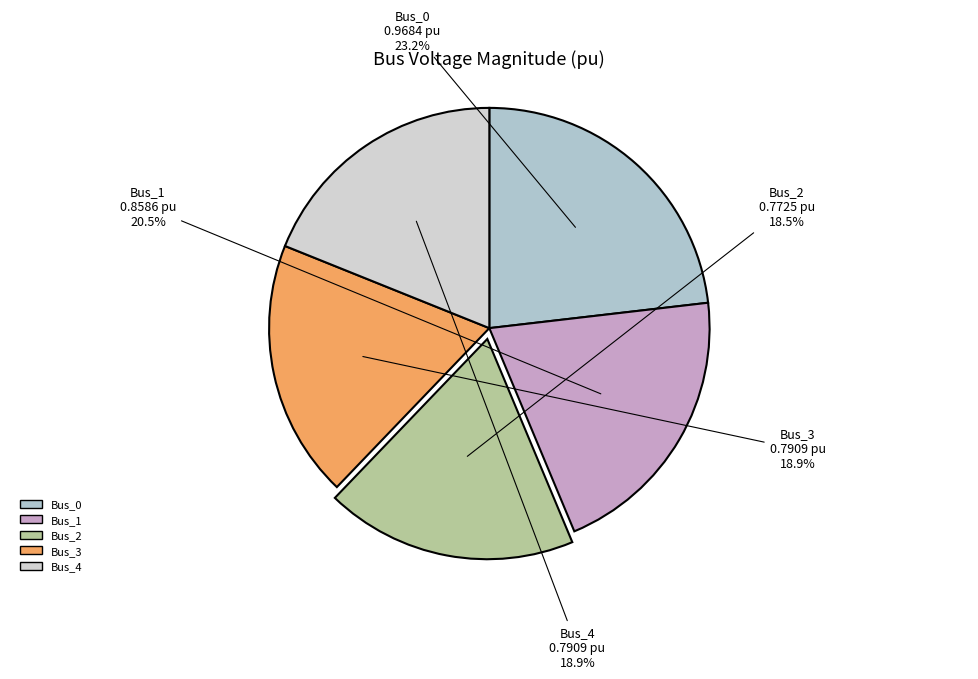

Count the number of slices in the pie.

5